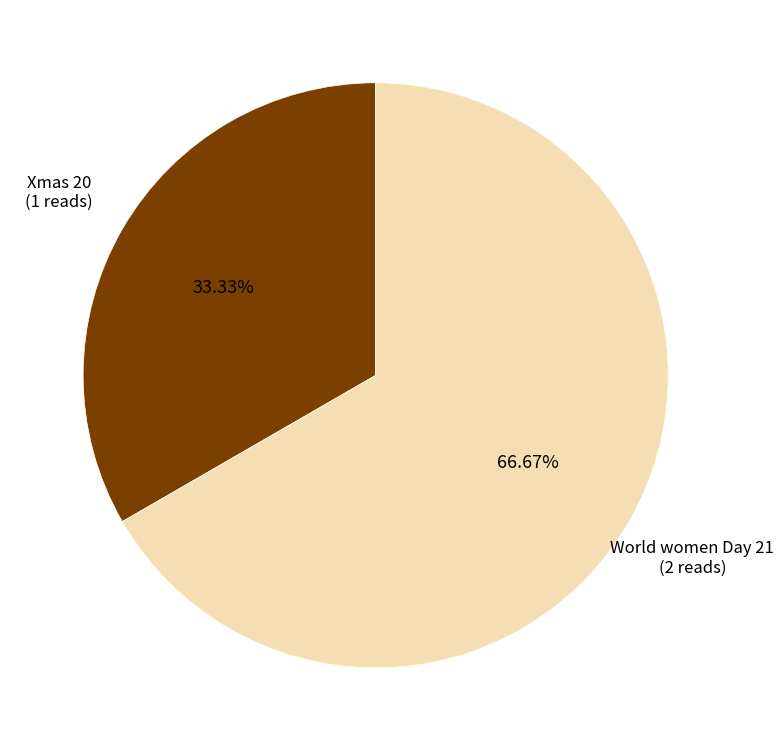

Is there any slice that represents more than half of the pie?

Yes